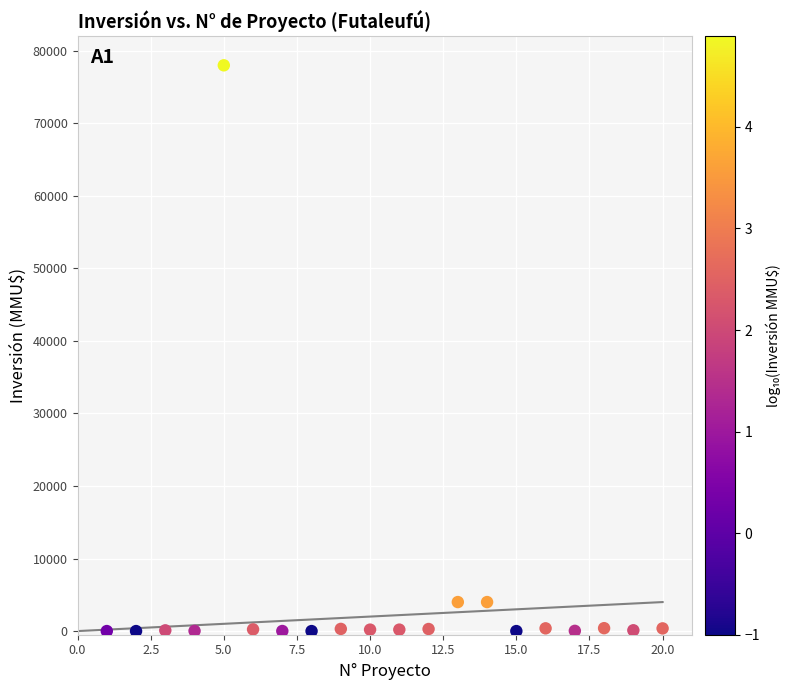

What is the range of X values (max minus min)?

19